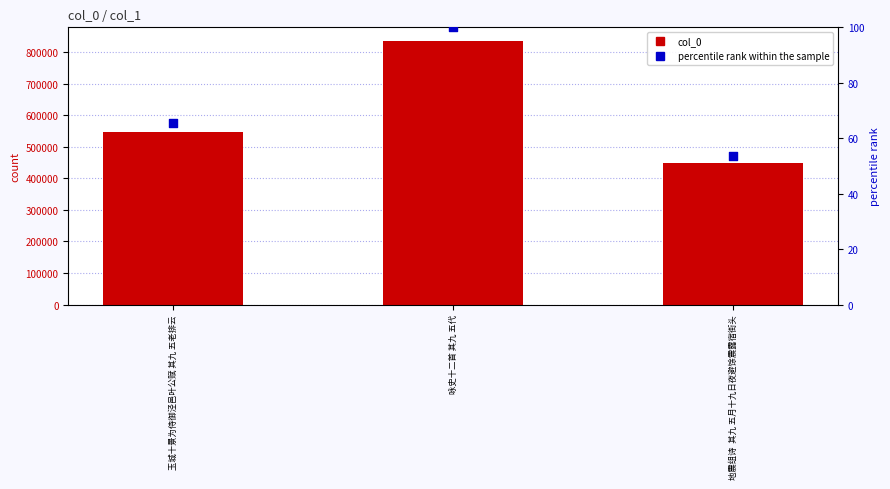

Is the value of col_0 at 地震组诗  其九 五月十九日夜避馀震露宿街头 greater than the value of percentile rank within the sample at 地震组诗  其九 五月十九日夜避馀震露宿街头?

Yes